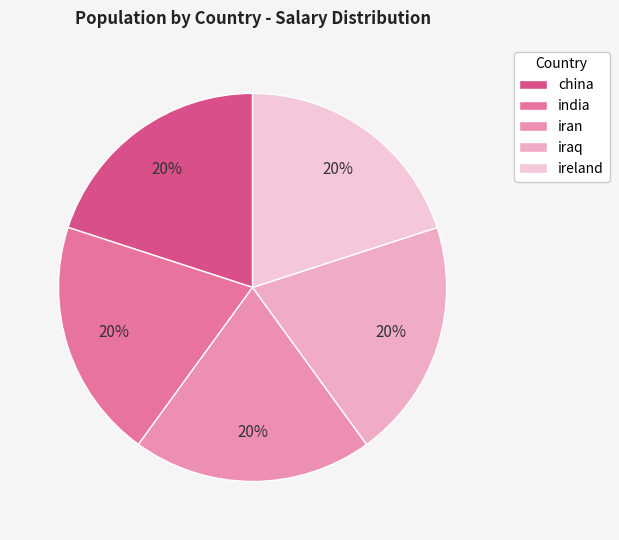

Does iran represent more than half of the total?

No